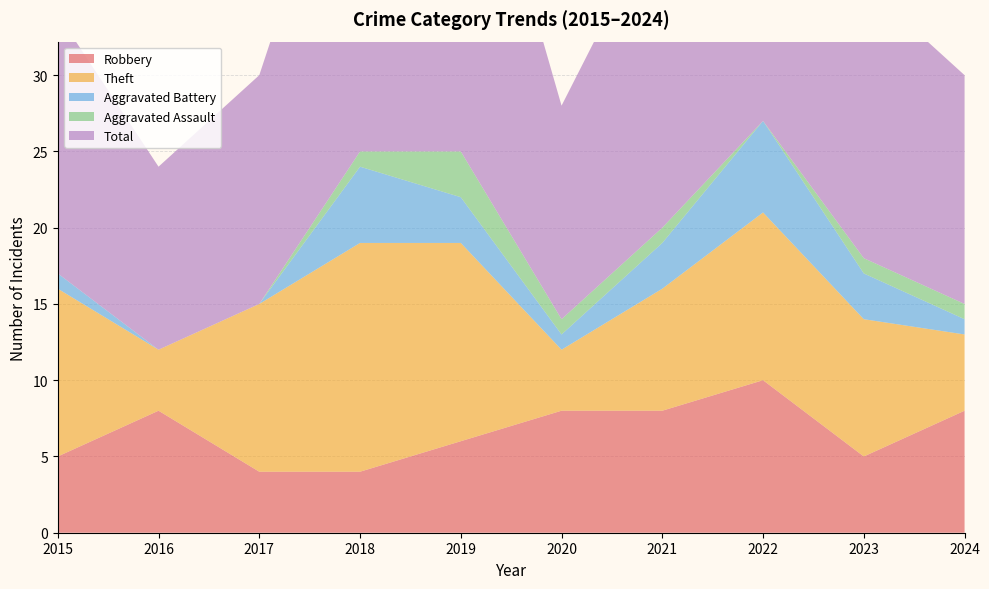

Reading left to right, what are all the values shown in this chart?

Robbery: 2015=5	2016=8	2017=4	2018=4	2019=6	2020=8	2021=8	2022=10	2023=5	2024=8
Theft: 2015=11	2016=4	2017=11	2018=15	2019=13	2020=4	2021=8	2022=11	2023=9	2024=5
Aggravated Battery: 2015=1	2016=0	2017=0	2018=5	2019=3	2020=1	2021=3	2022=6	2023=3	2024=1
Aggravated Assault: 2015=0	2016=0	2017=0	2018=1	2019=3	2020=1	2021=1	2022=0	2023=1	2024=1
Total: 2015=17	2016=12	2017=15	2018=25	2019=26	2020=14	2021=21	2022=28	2023=18	2024=15